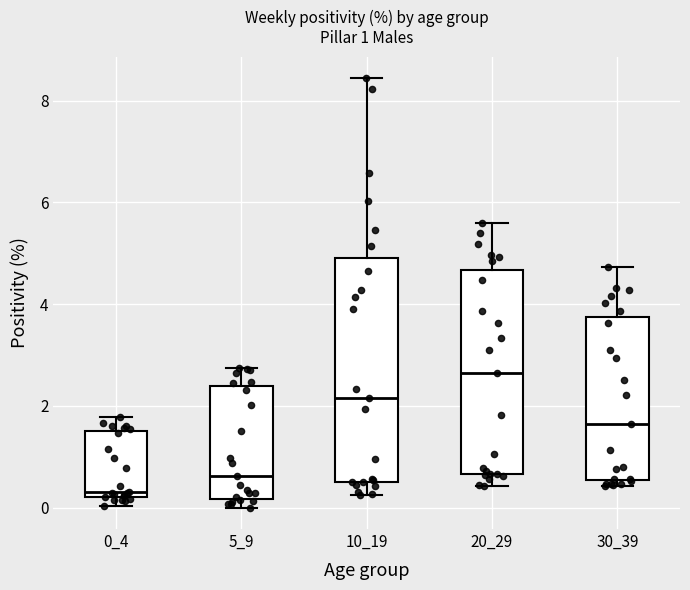

Which box is the tallest, from its lower edge to its upper edge?

10_19